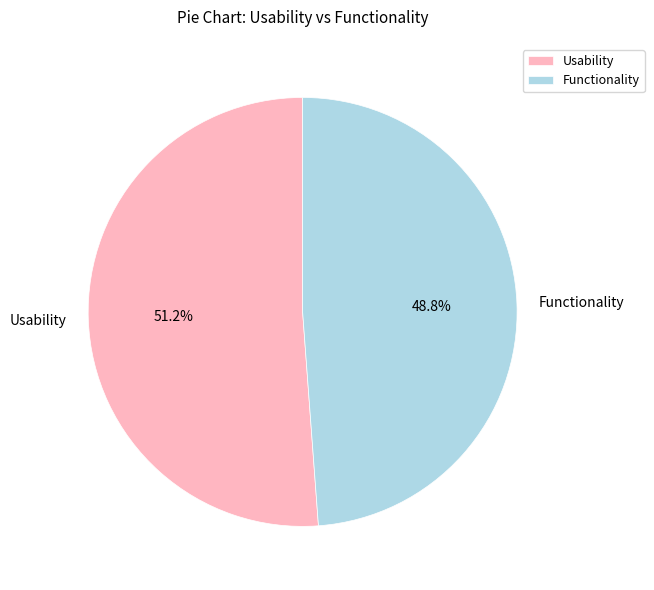

What is the ratio of the value at Usability to the value at Functionality?

1.0